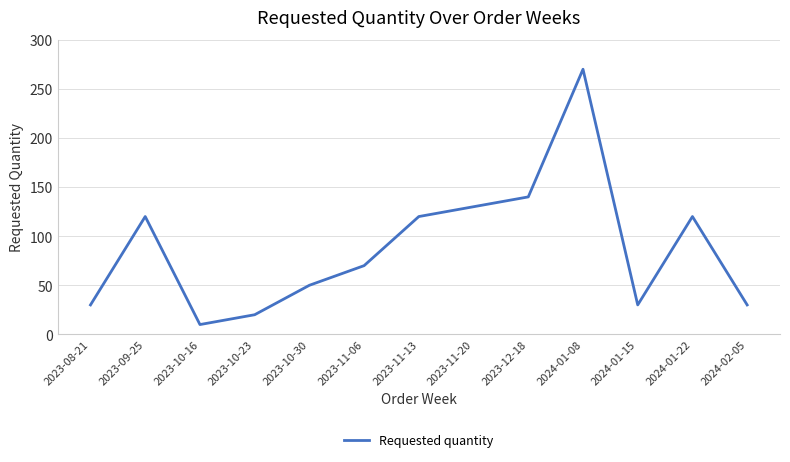

True or false: the data has more than 0 interior local peaks.

True